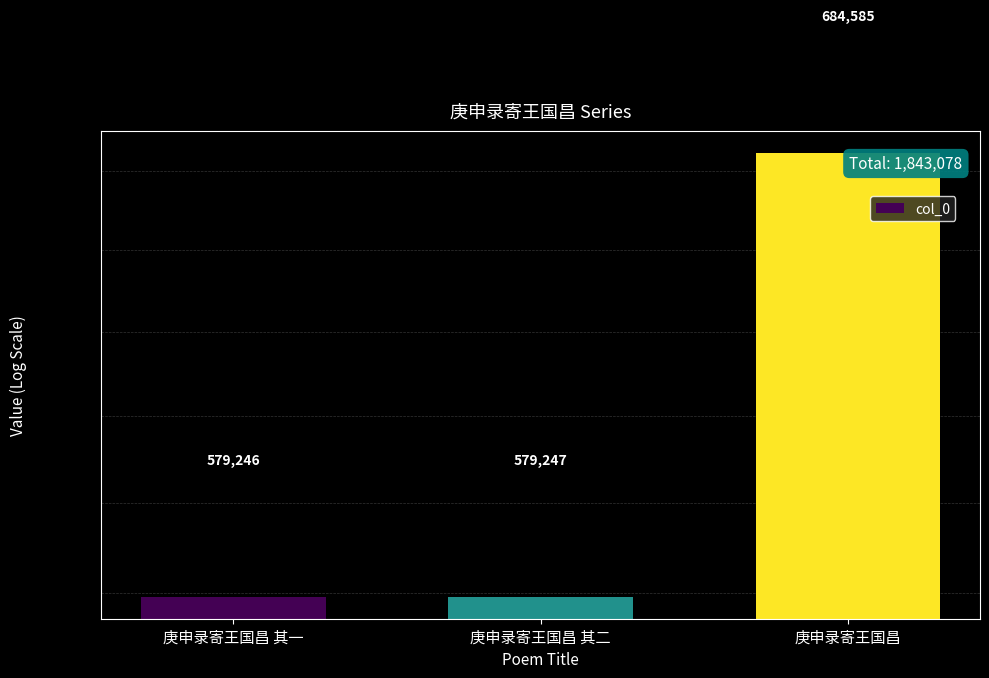

What is the smallest value displayed?

579246